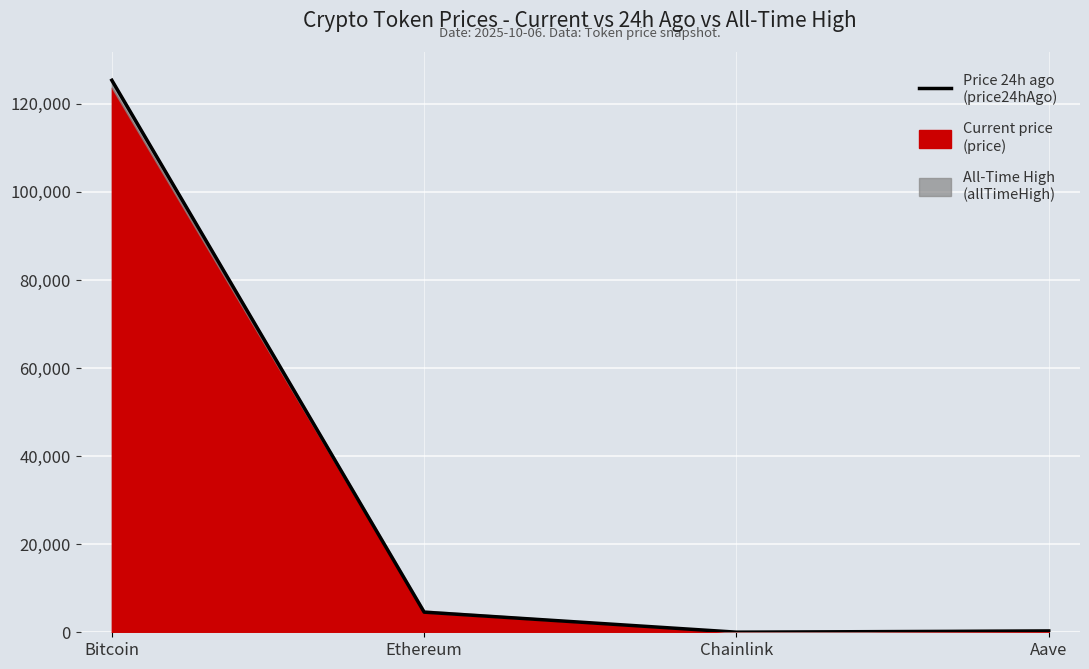

What is the average value?

32562.5